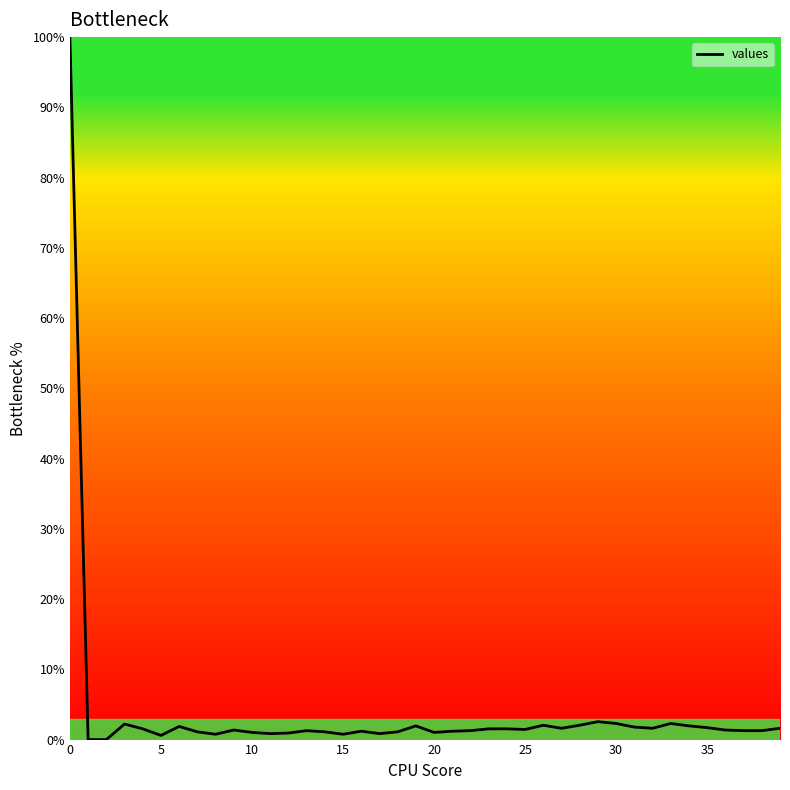

What is the greatest value displayed?

100.0